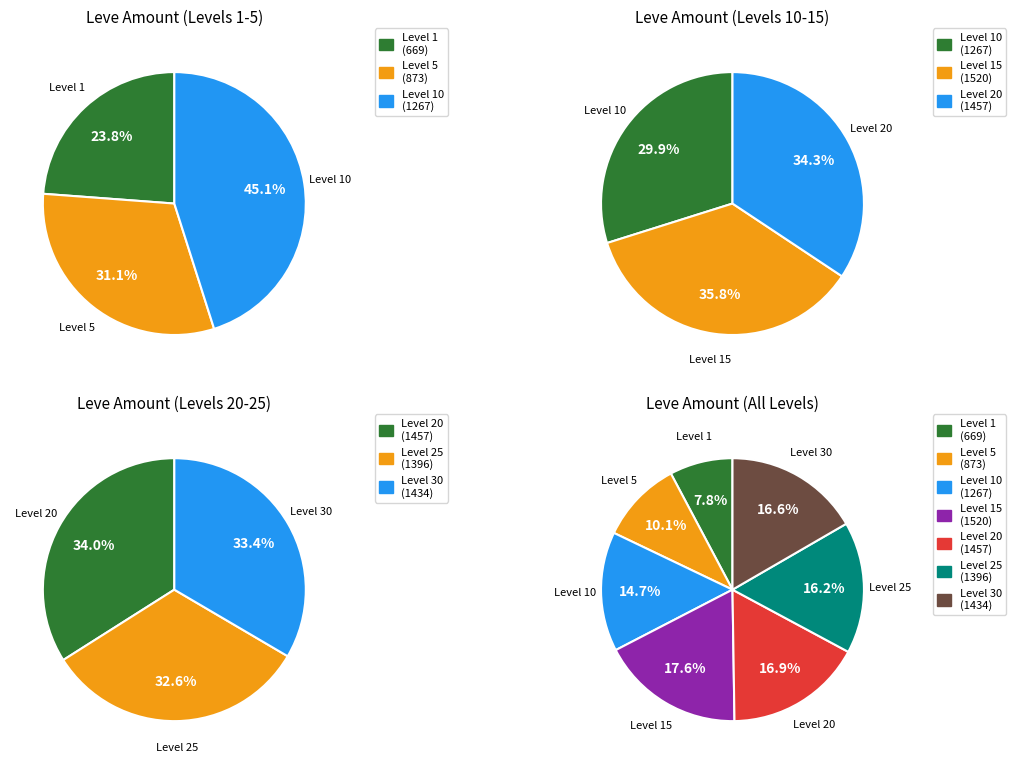

Is there any slice that represents more than half of the pie?

No